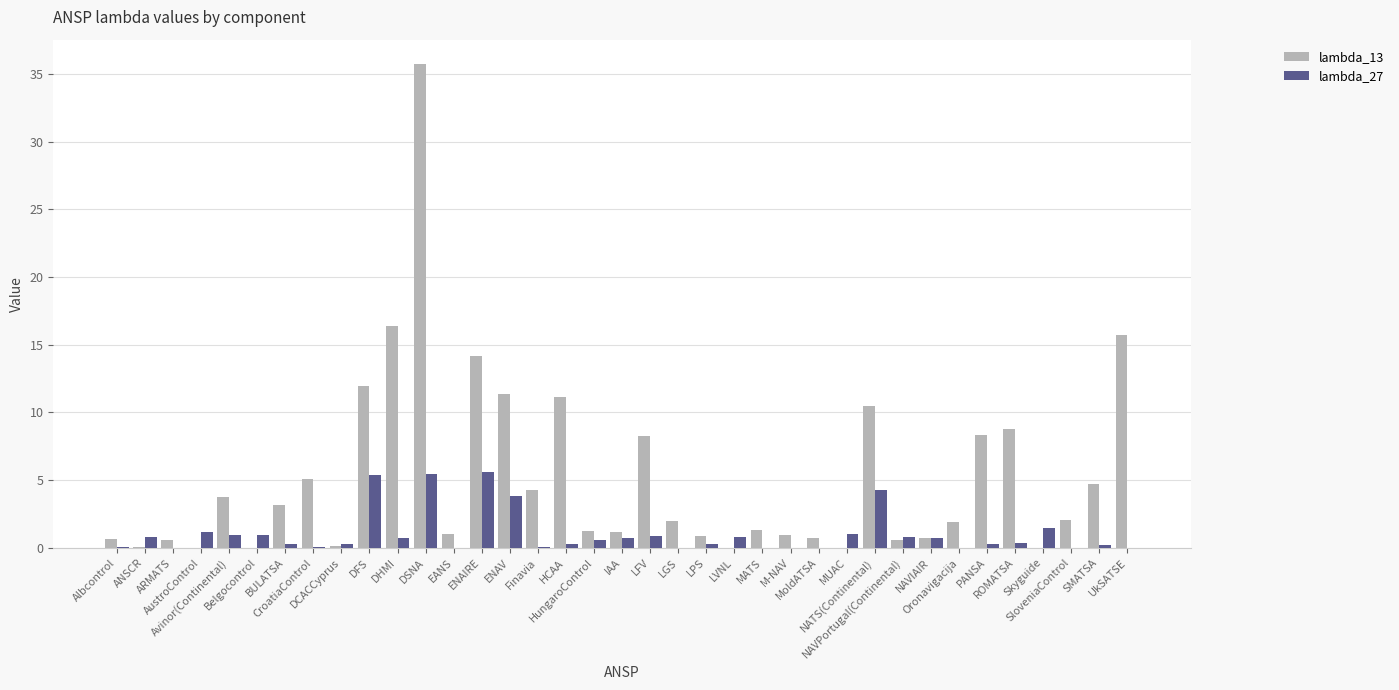

Which series has the largest total across all categories?

lambda_13